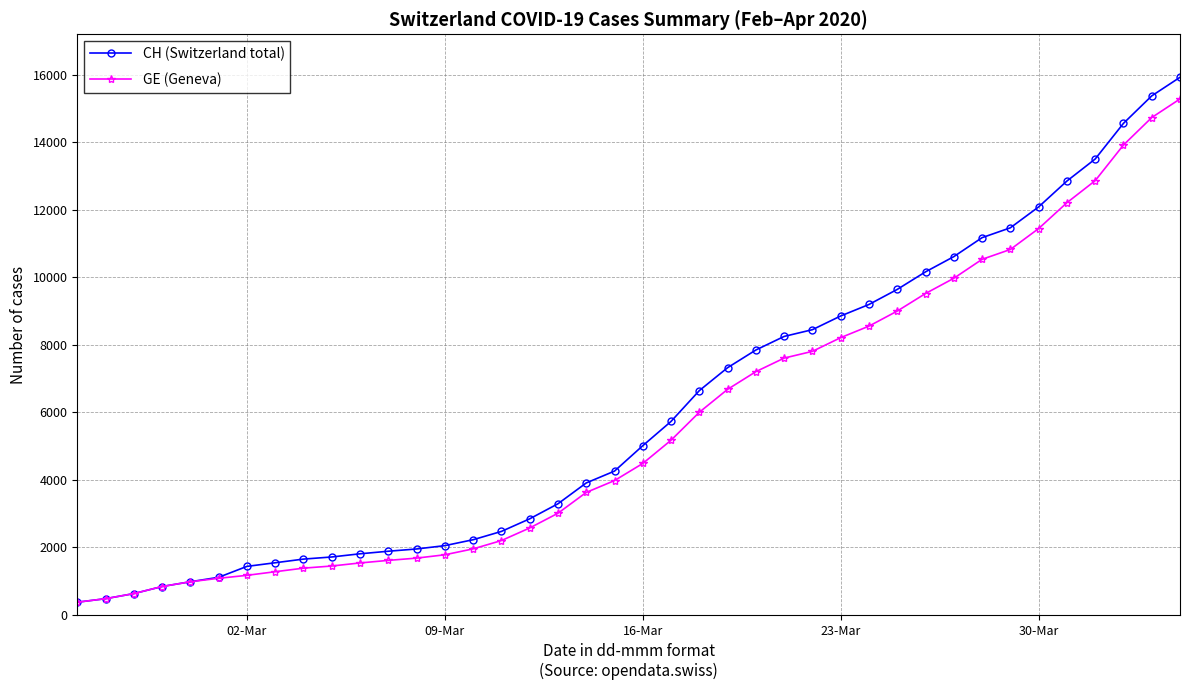

Which series has the largest range (max minus min)?

CH (Switzerland total)